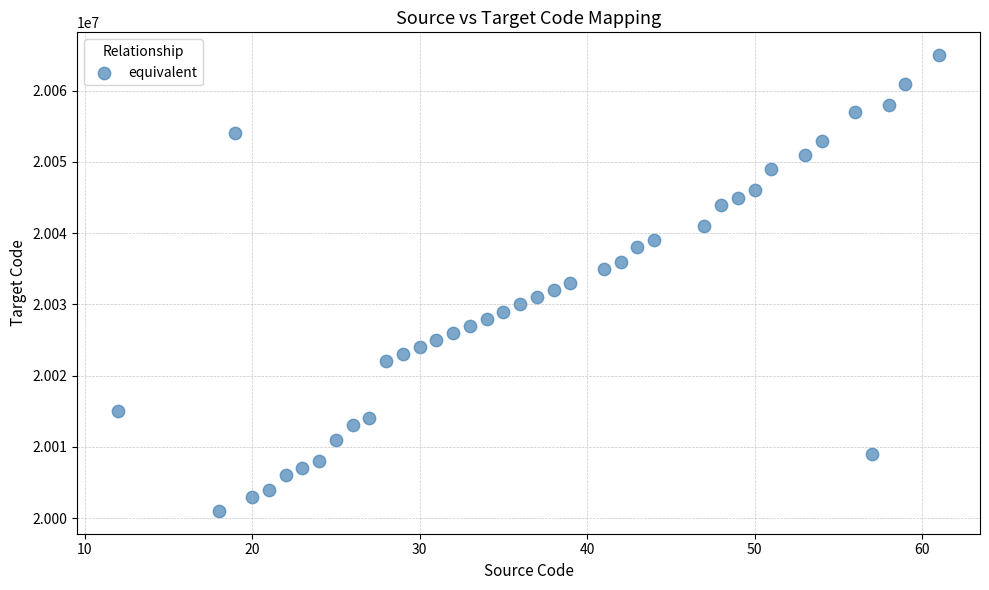

What is the range of Y values (max minus min)?

64000